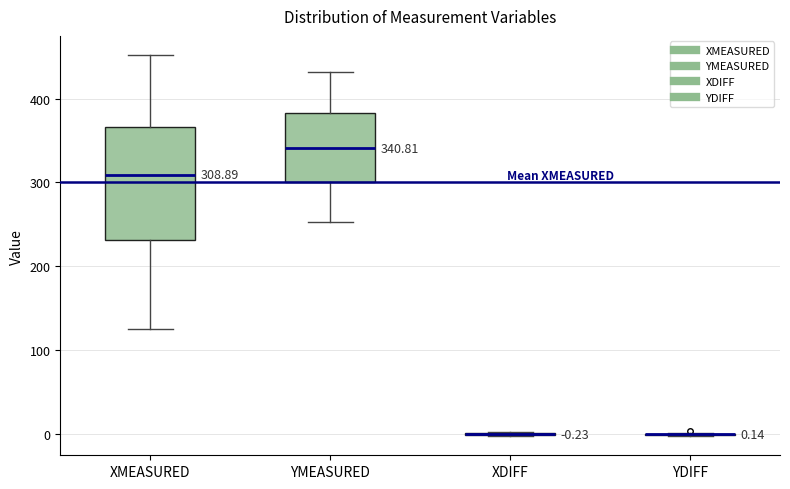

Comparing the boxes themselves (not the whiskers), which one is the tallest?

XMEASURED